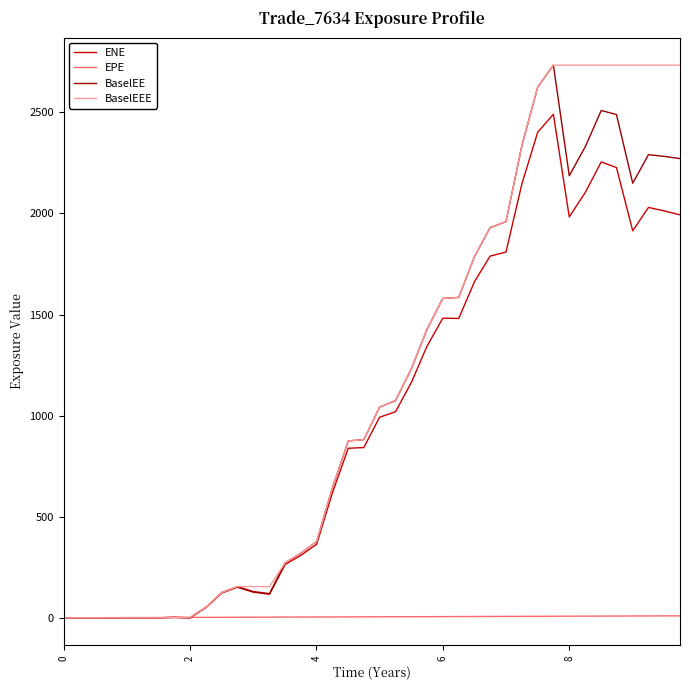

What is the maximum value shown in the chart?

2733.5